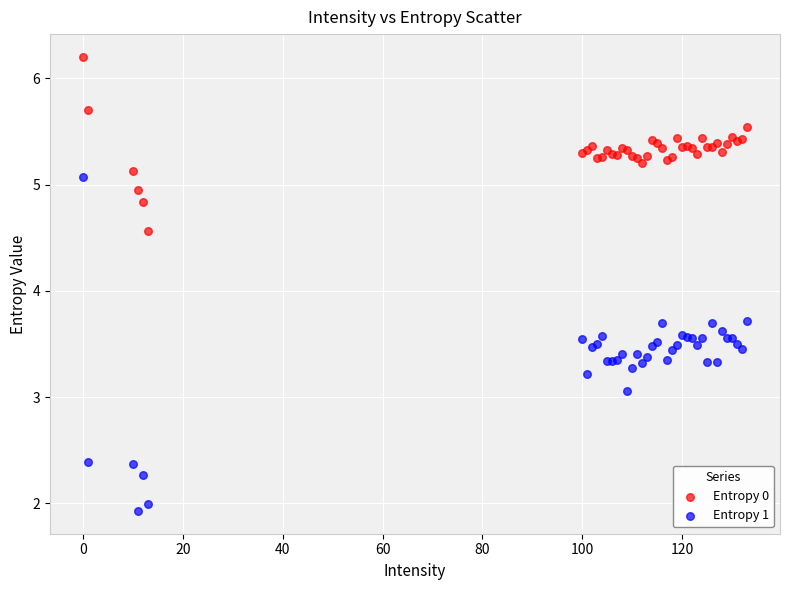

Which series reaches the minimum Y coordinate?

Entropy 1